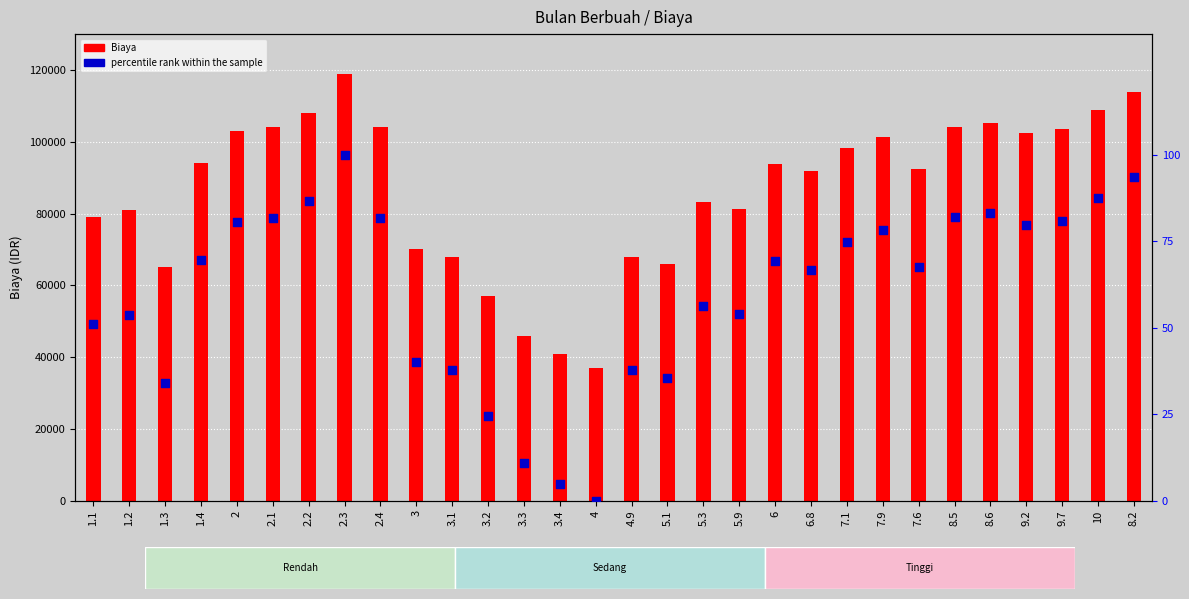

Which series has the largest Y range (max minus min)?

Biaya